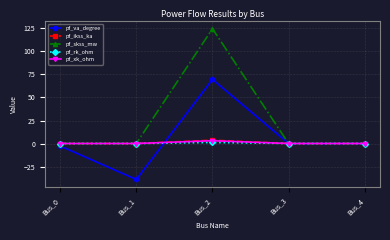

Does the chart display data point markers on the line(s)?

Yes